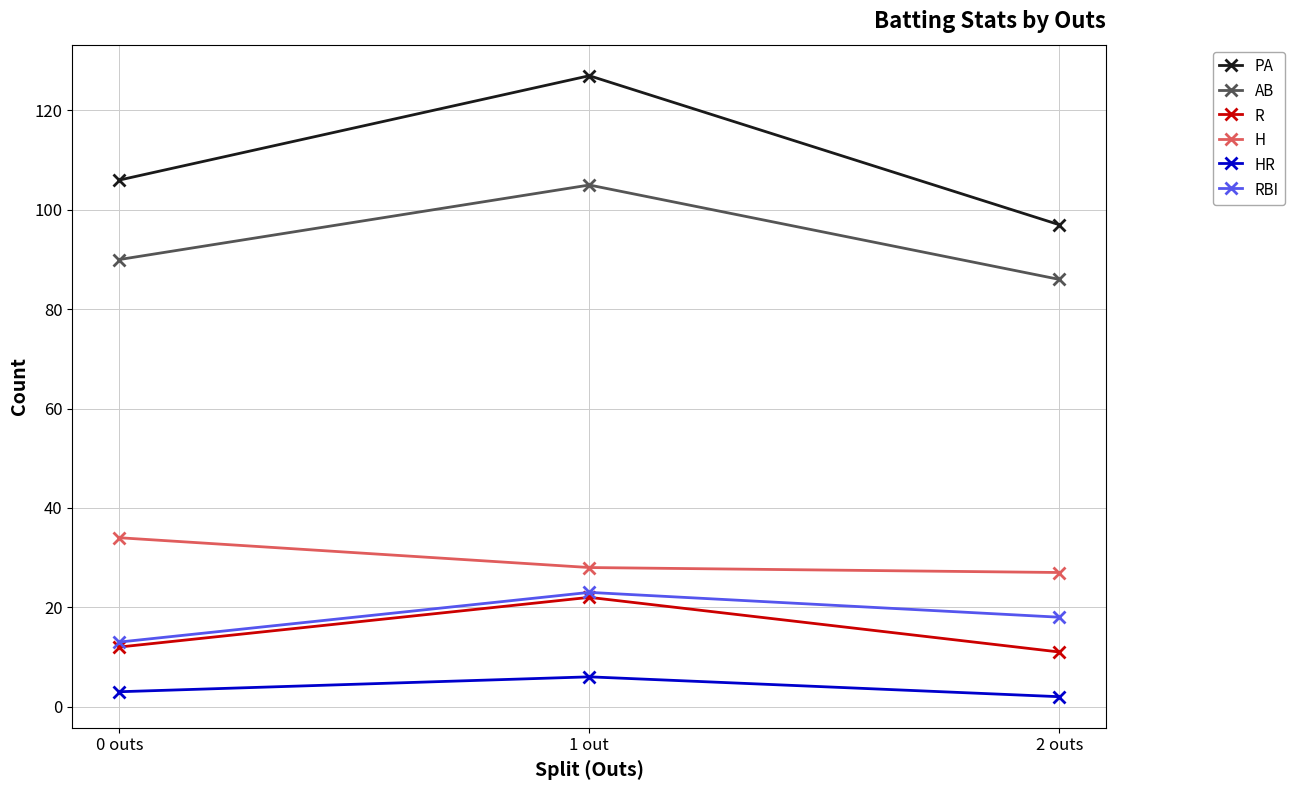

What are all the series names shown in the legend?

PA, AB, R, H, HR, RBI